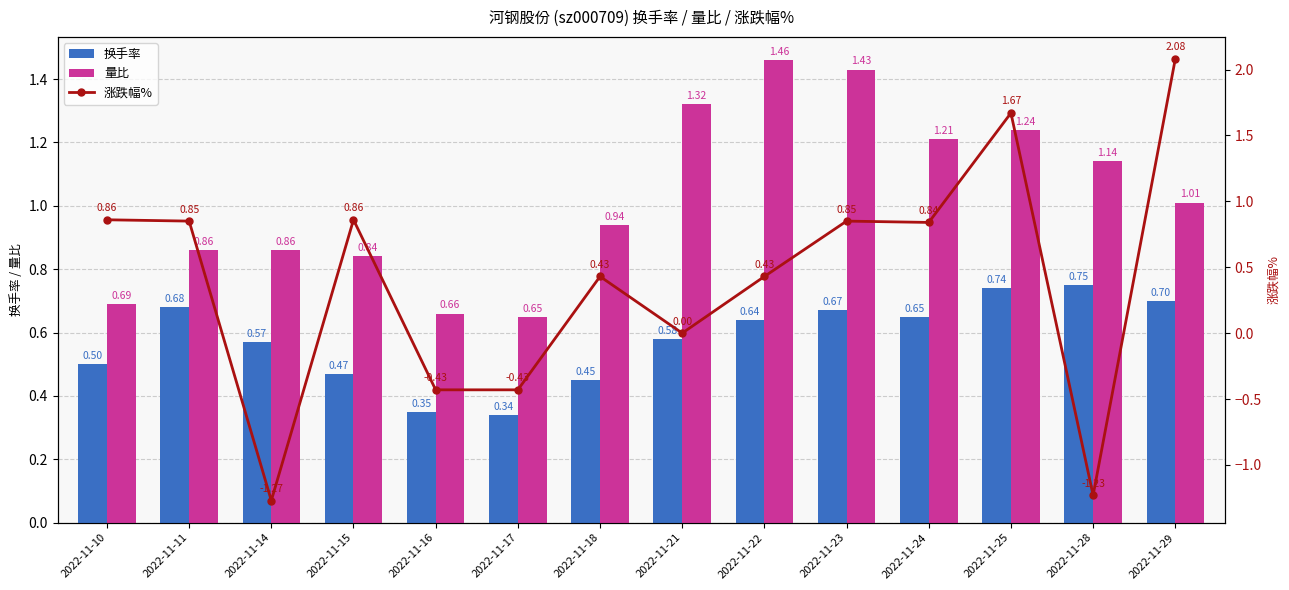

What is the highest value of the 换手率 series?

0.8